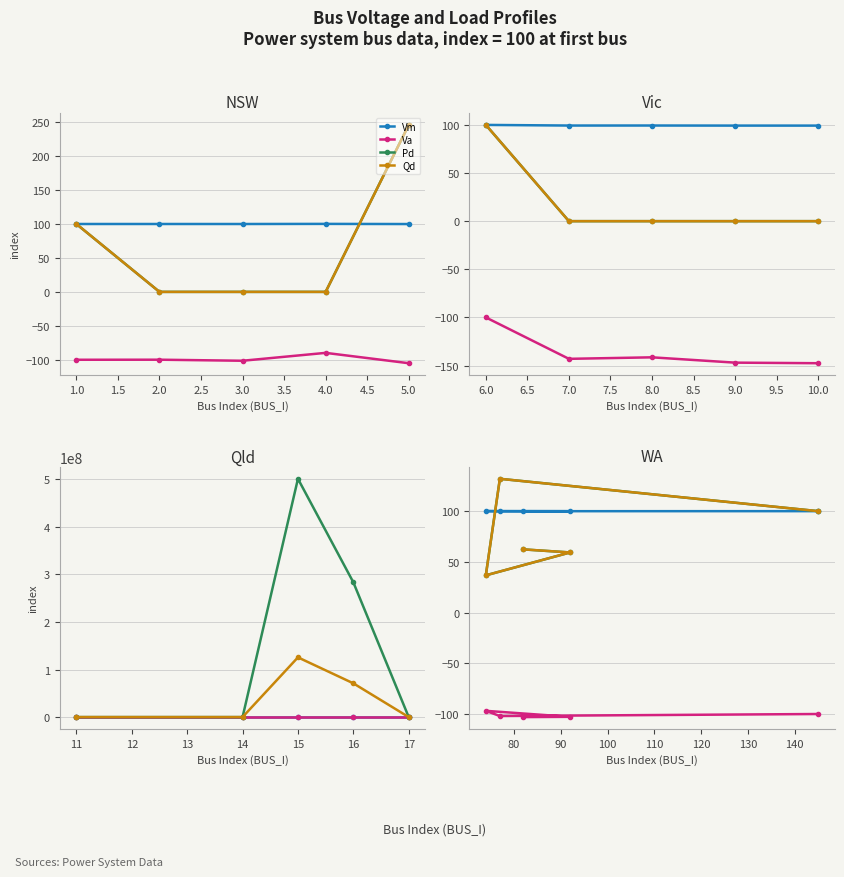

In Pd, how many points are higher than both neighbors (excluding endpoints)?

1